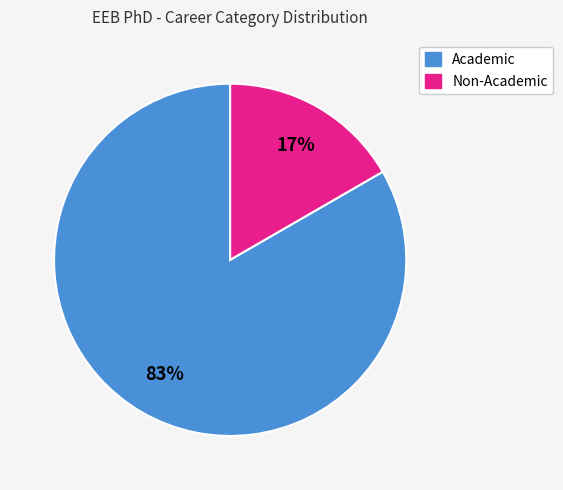

Do Academic and Non-Academic together represent more than half of the pie?

Yes